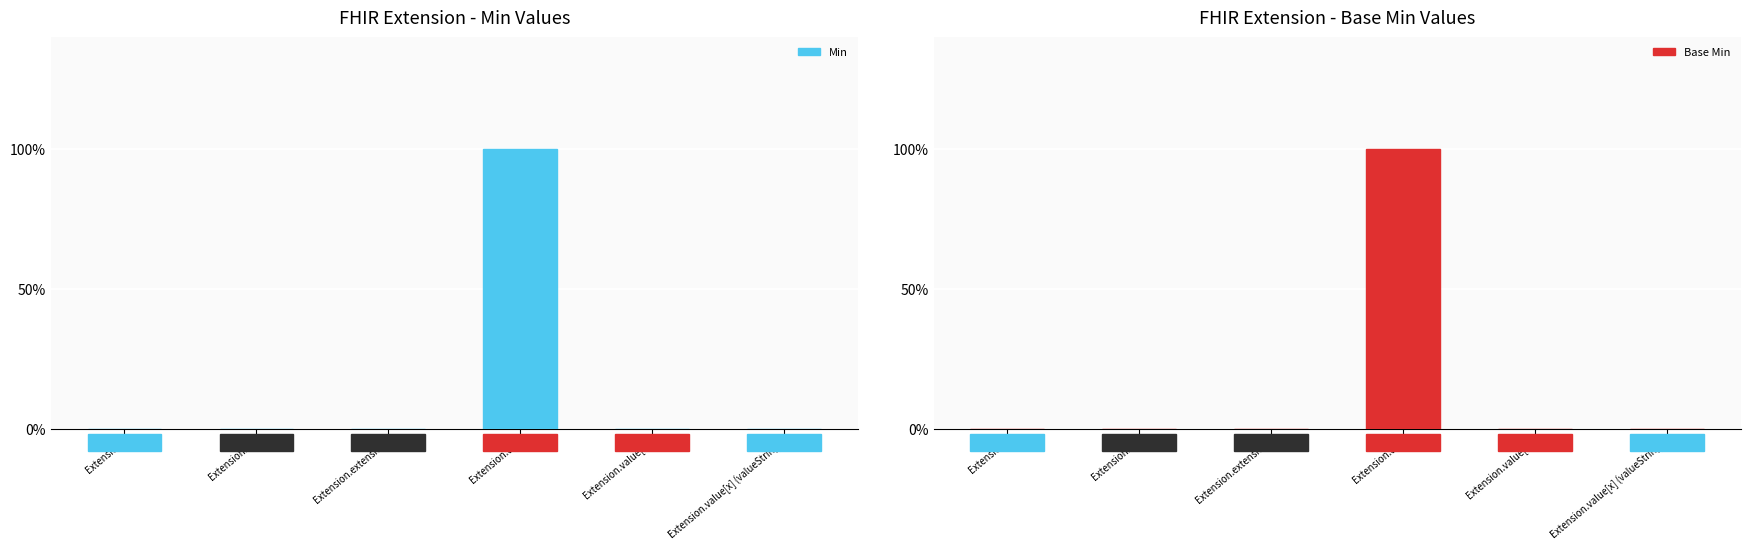

How many bars are there in each group?

2